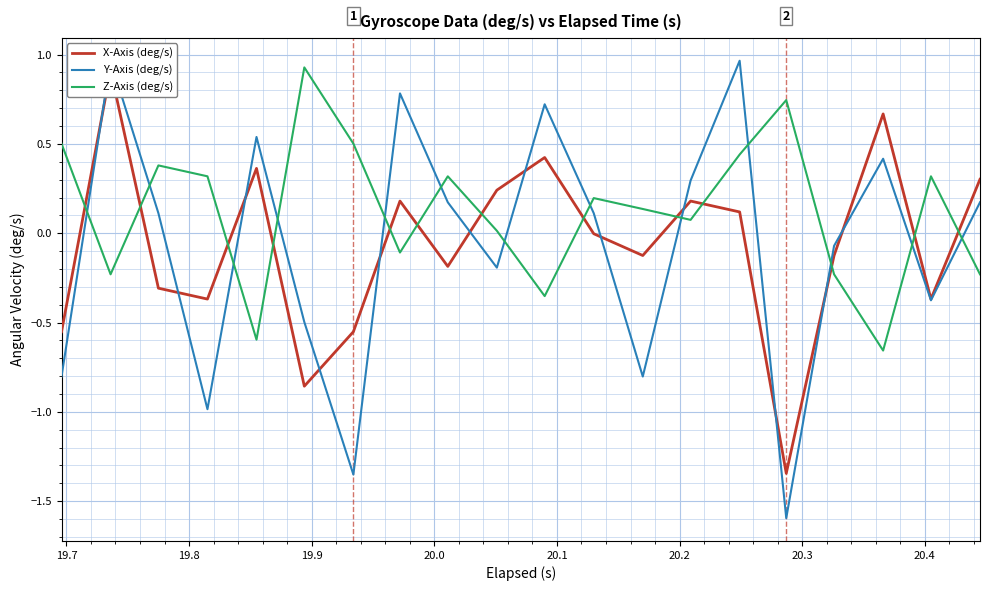

What are all the series names shown in the legend?

X-Axis (deg/s), Y-Axis (deg/s), Z-Axis (deg/s)